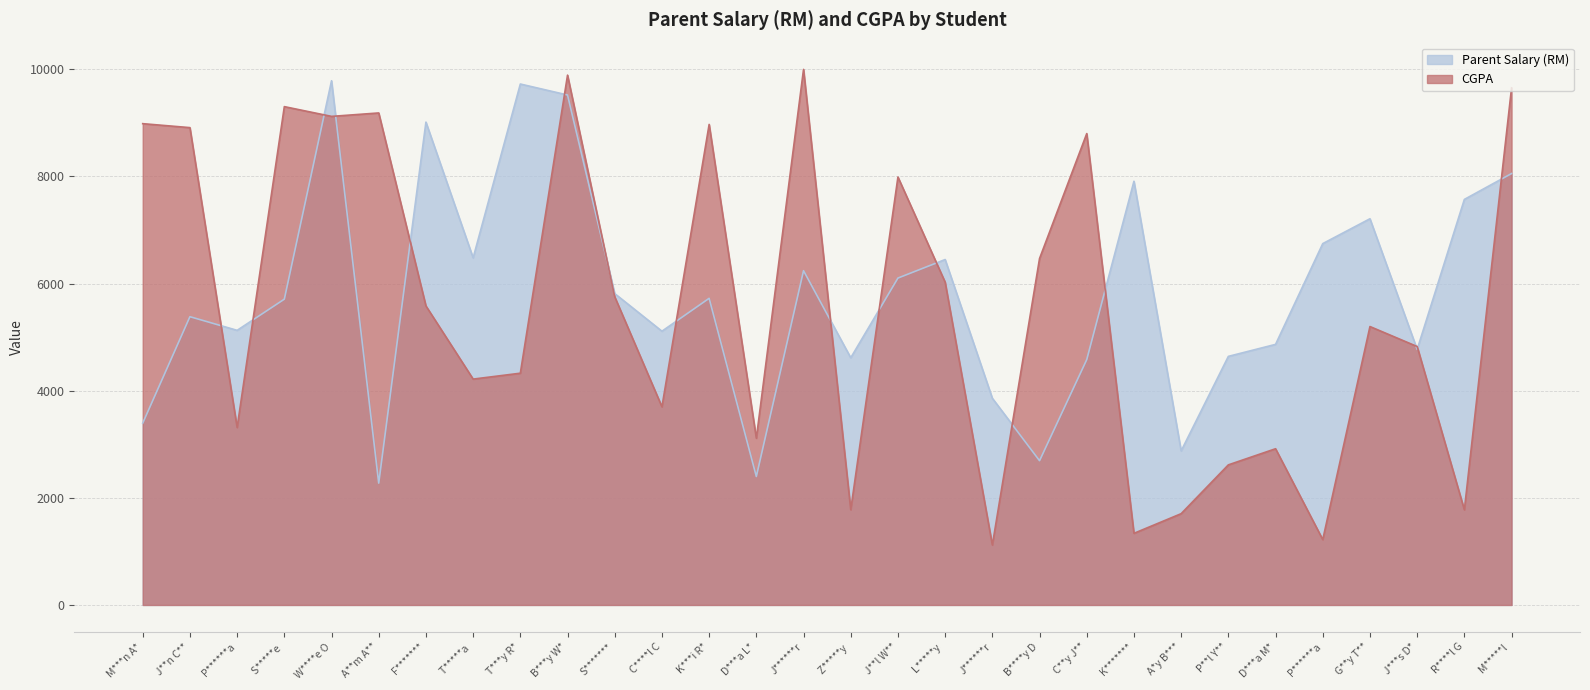

Between which two adjacent categories do Parent Salary (RM) and CGPA first intersect?

J**n C** and P******a